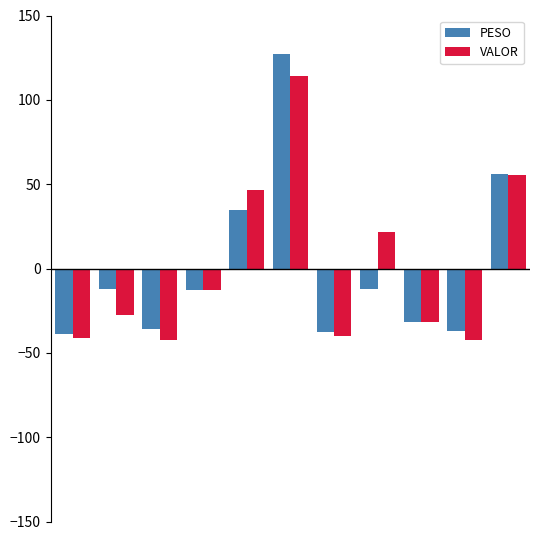

Rank the series by their maximum value, from lowest to highest.

VALOR, PESO